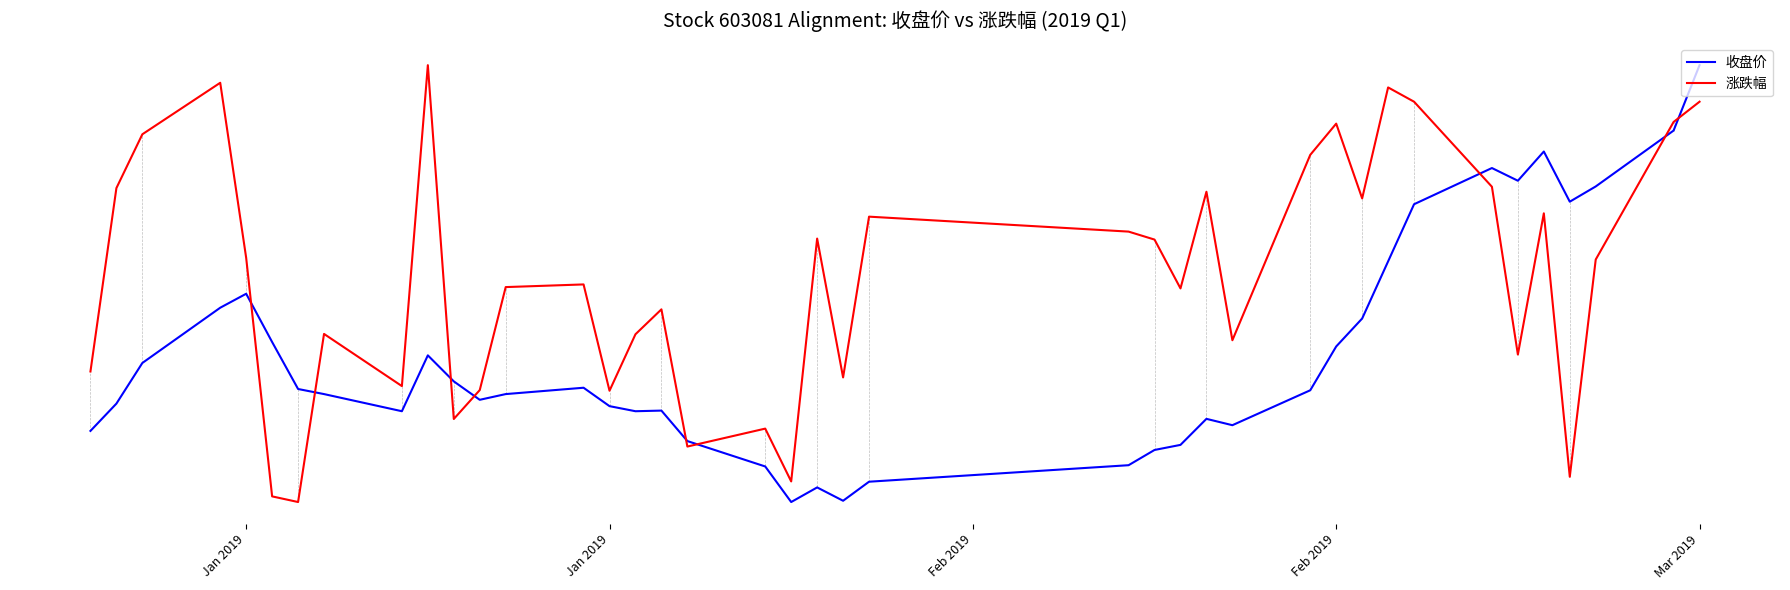

Does the chart have visible grid lines?

No